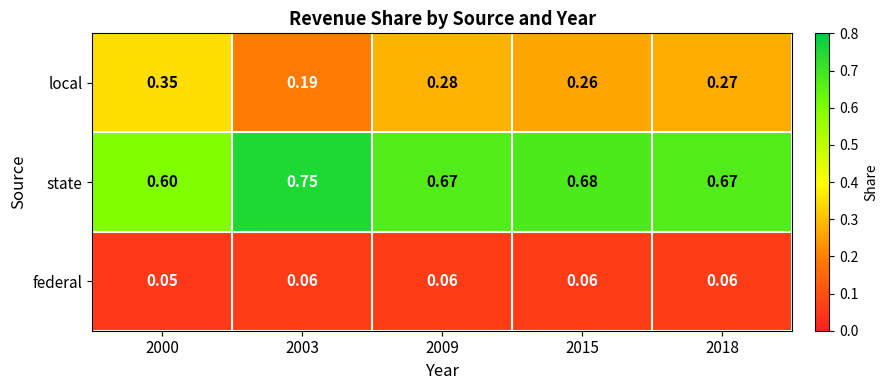

List the series in order of their peak value, highest first.

state, local, federal